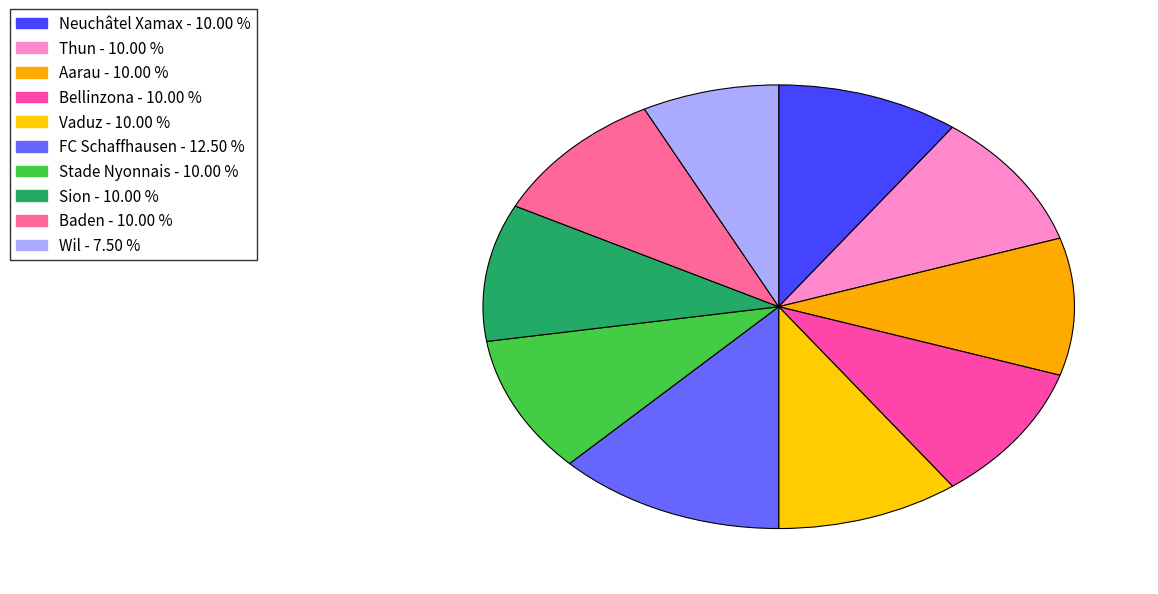

To the nearest percent, what is the difference between the largest and smallest slice percentages?

5%